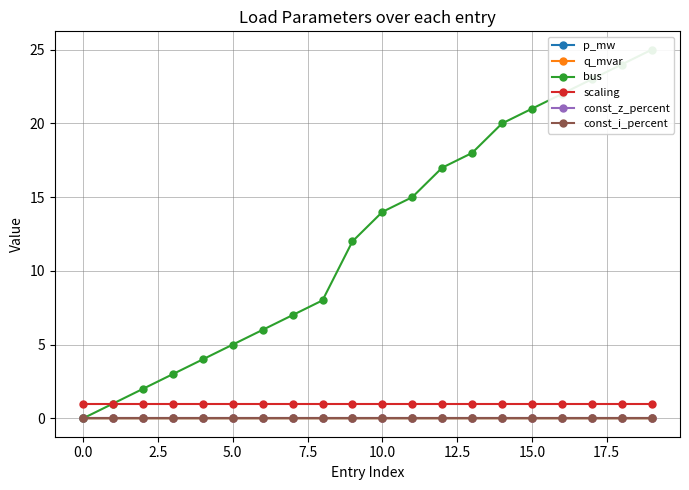

True or false: q_mvar and p_mw cross at least once.

False